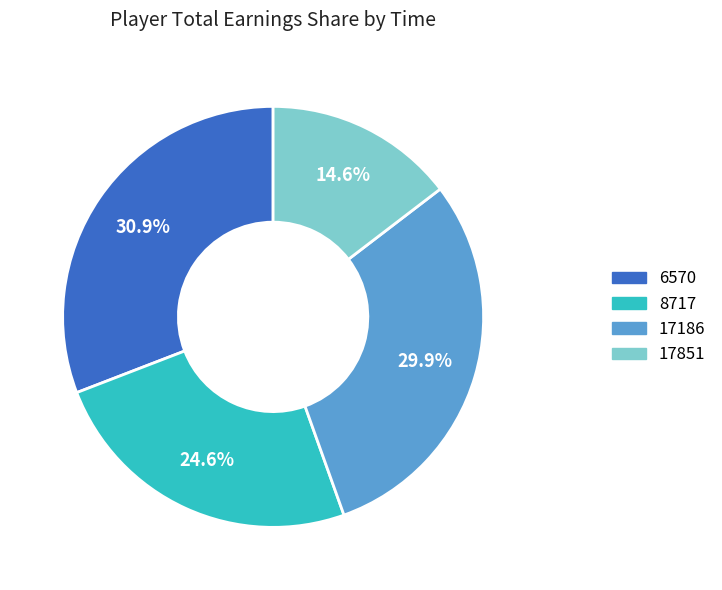

Is it true that 17186 is 30% of the pie?

True